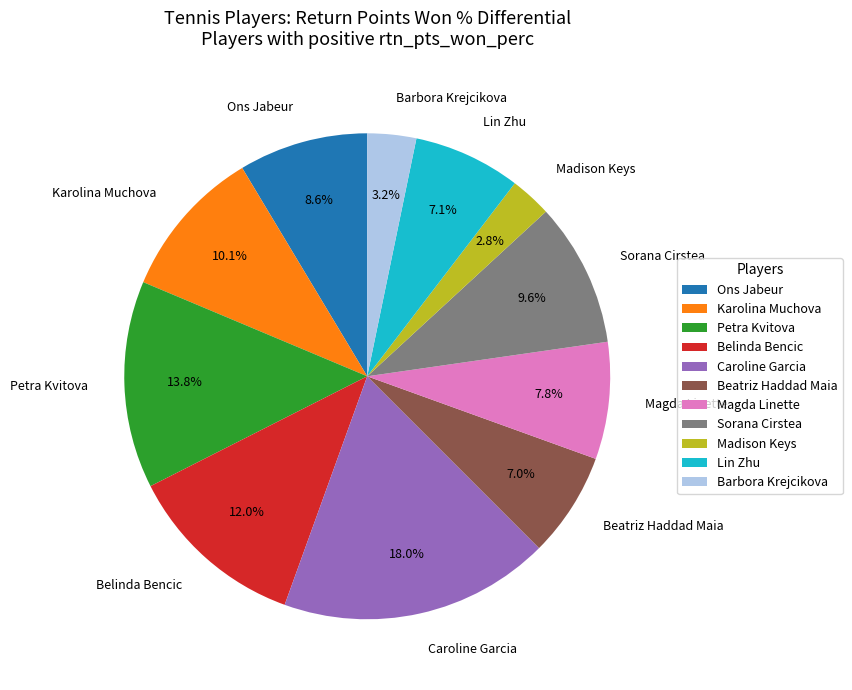

Between Caroline Garcia and Madison Keys, which is larger?

Caroline Garcia